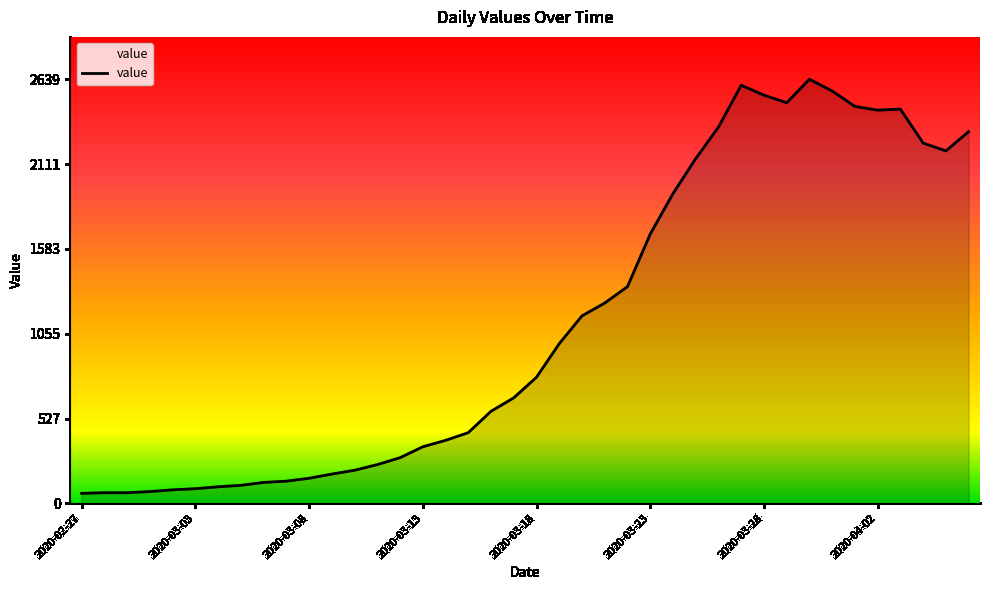

What is the smallest value displayed?

61